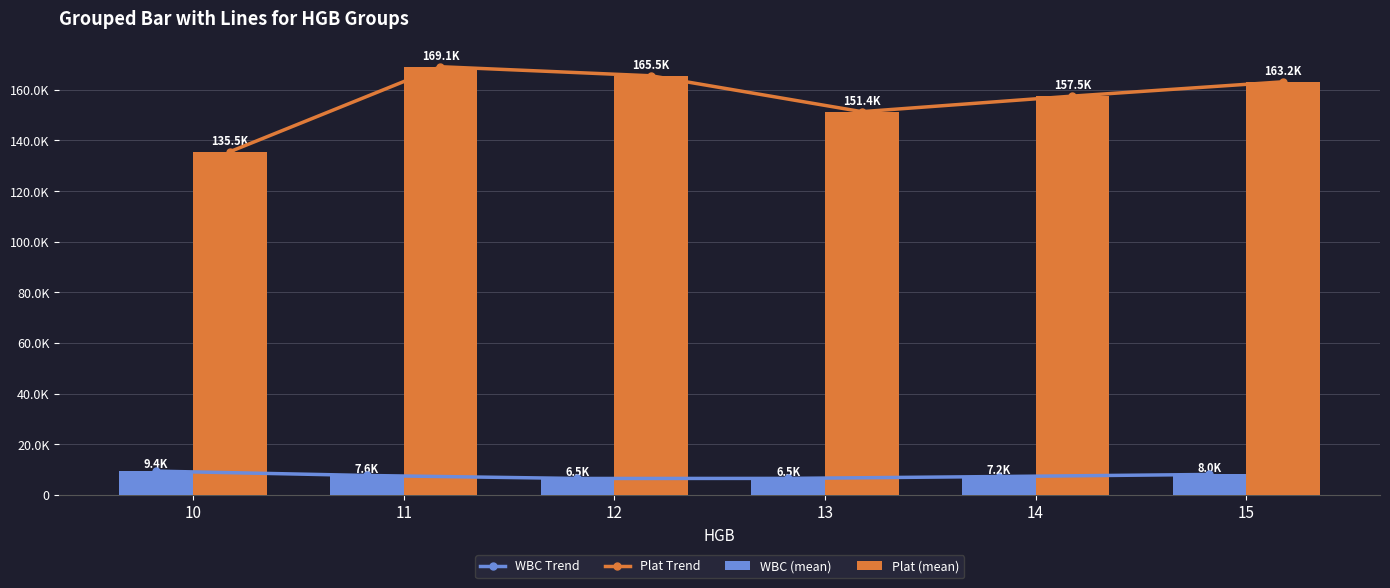

Reading left to right, list all the values displayed in this chart.

WBC Trend: 9352	7636	6456	6485	7221	8042
Plat Trend: 135539	169111	165535	151357	157507	163156
WBC (mean): 9352	7636	6456	6485	7221	8042
Plat (mean): 135539	169111	165535	151357	157507	163156